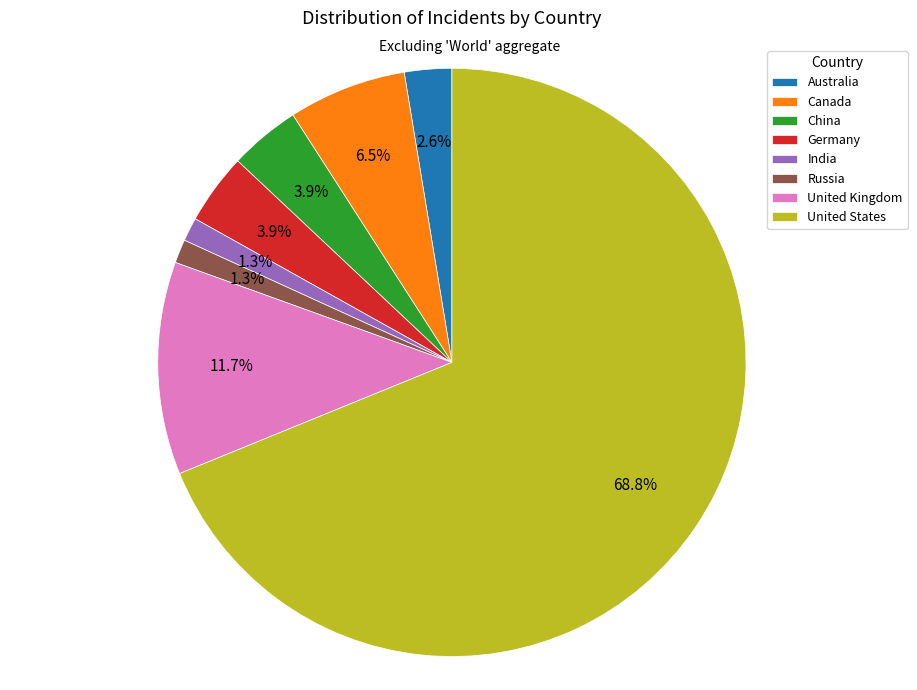

Is there a majority slice in this chart?

Yes